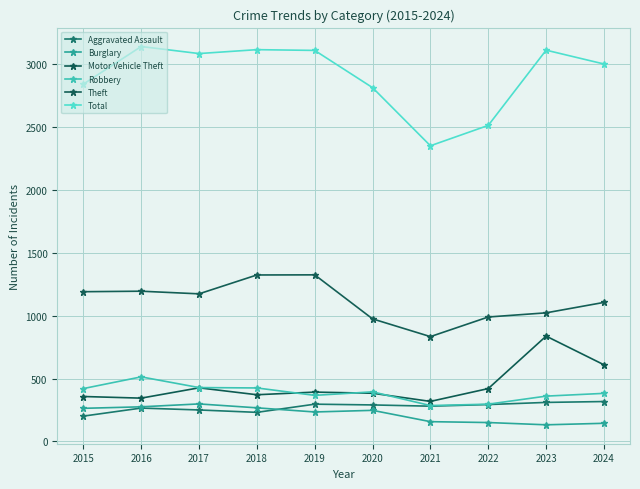

True or false: Burglary has a value of 416 at 2015.

False